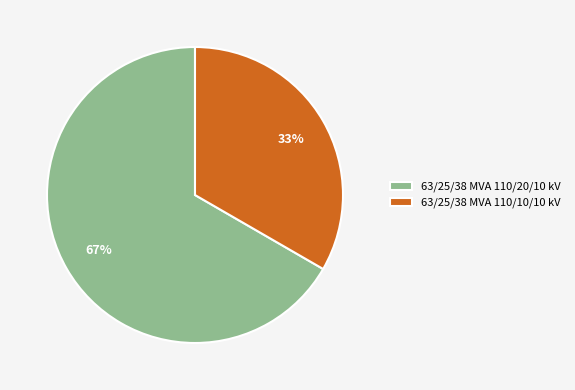

To the nearest percent, what percentage of the pie is 63/25/38 MVA 110/20/10 kV?

67%